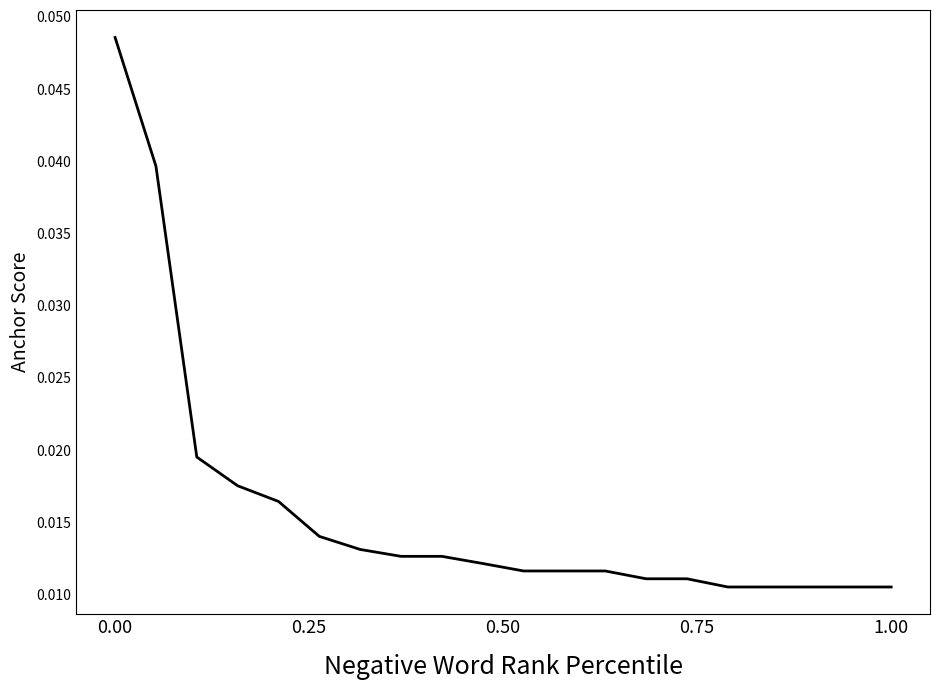

Does the chart display data point markers on the line(s)?

No